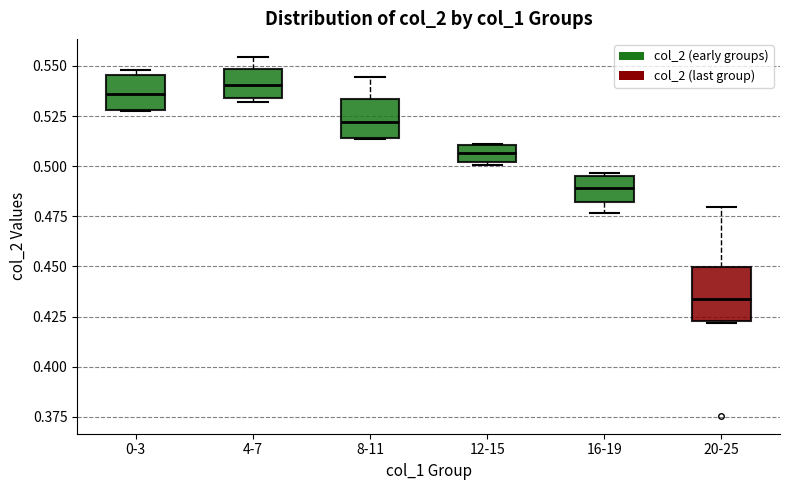

Which box's median line is the lowest?

20-25